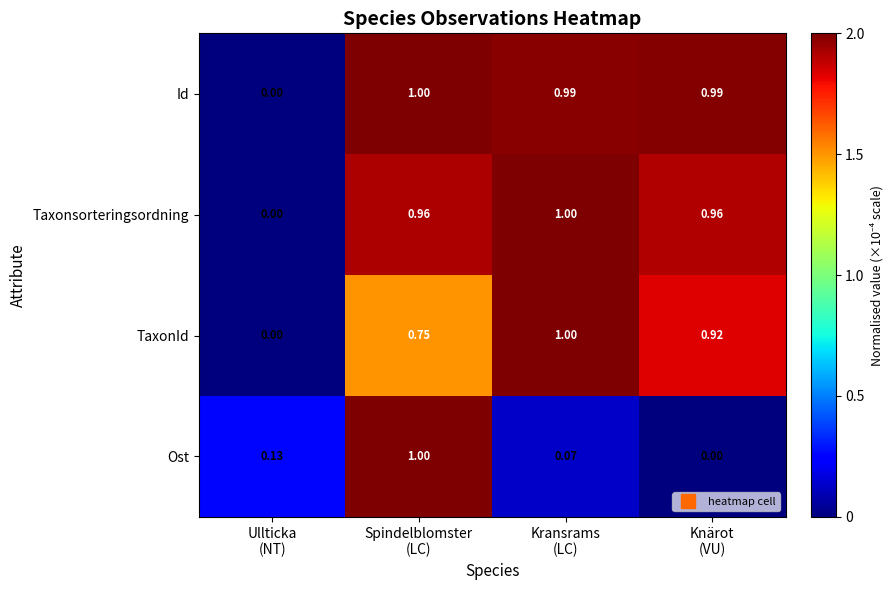

Which series has the largest total across all categories?

Id